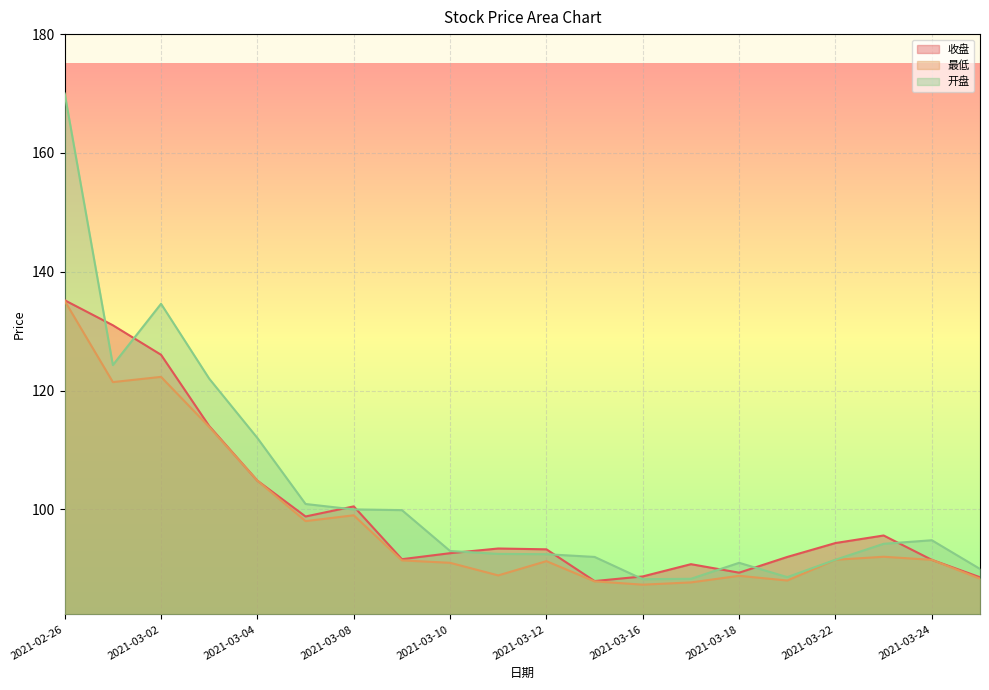

What position from the right is 2021-03-10?

12